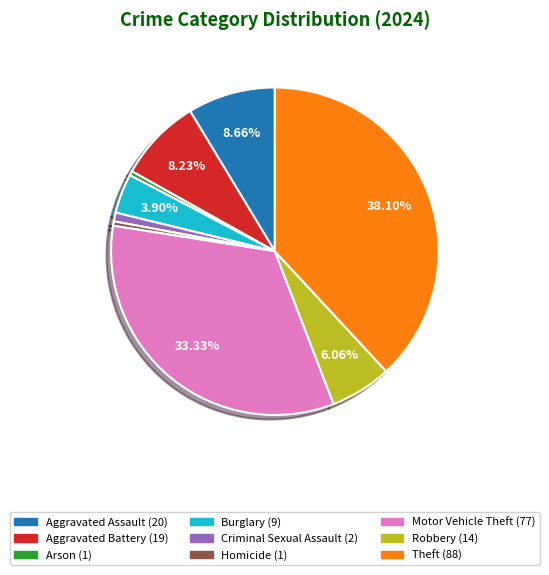

Is there any slice that represents more than half of the pie?

No